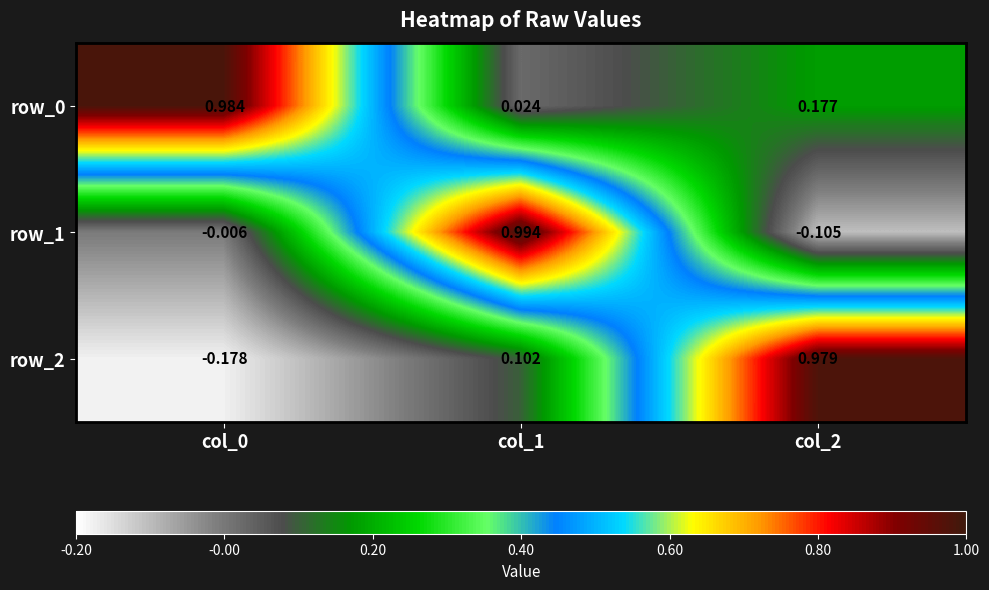

What is the total value across all series at col_1?

1.1